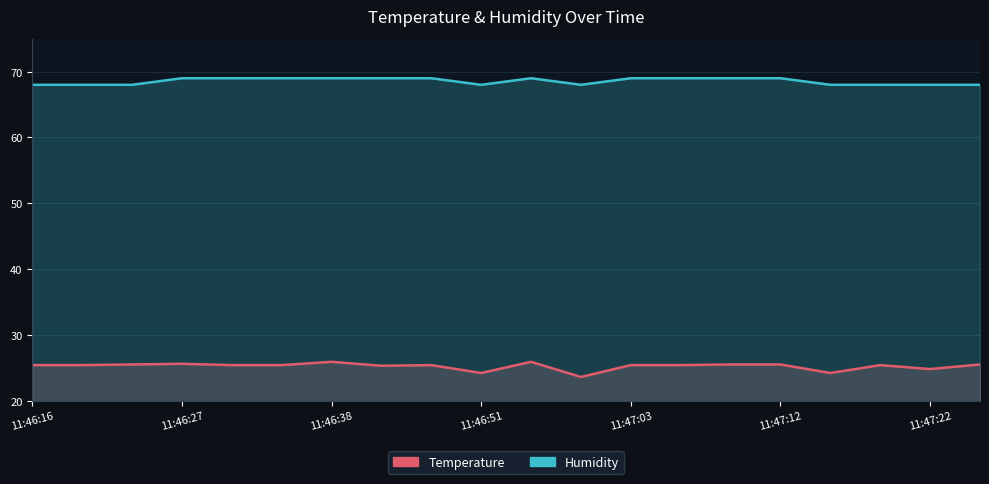

What is the average value of the Temperature series?

25.2